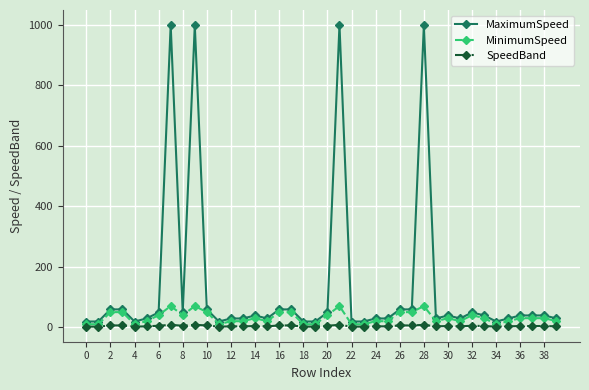

Which series has the largest range (max minus min)?

MaximumSpeed